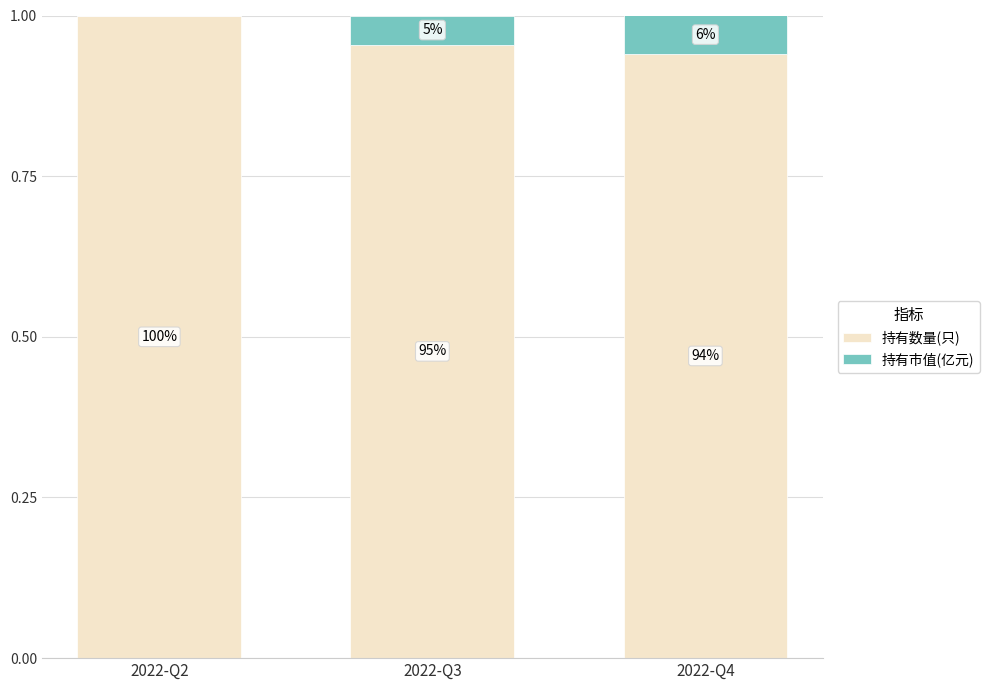

Does the chart contain stacked bars?

Yes